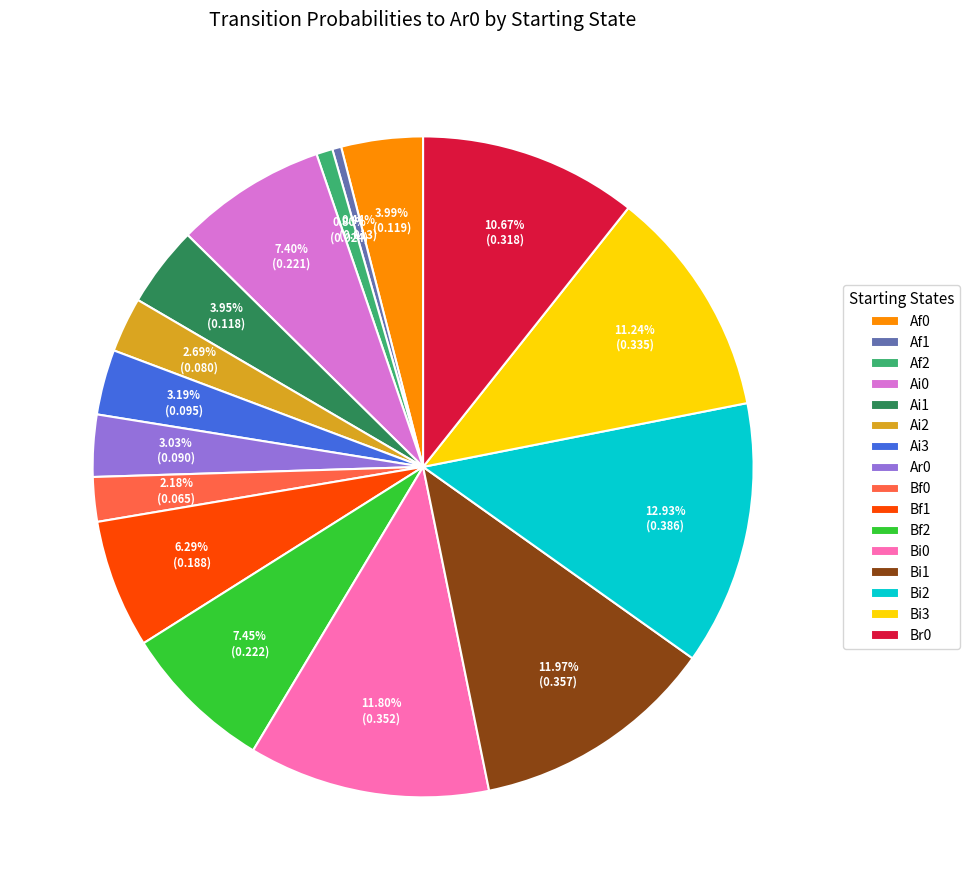

Combined, do Af1 and Ar0 account for over 50%?

No